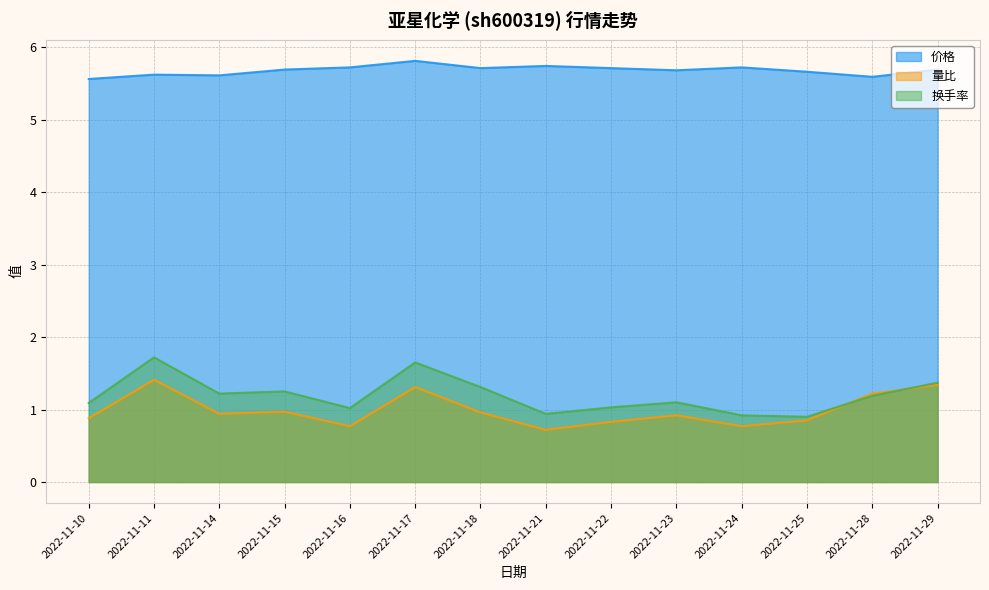

How many lines are shown in the chart?

3